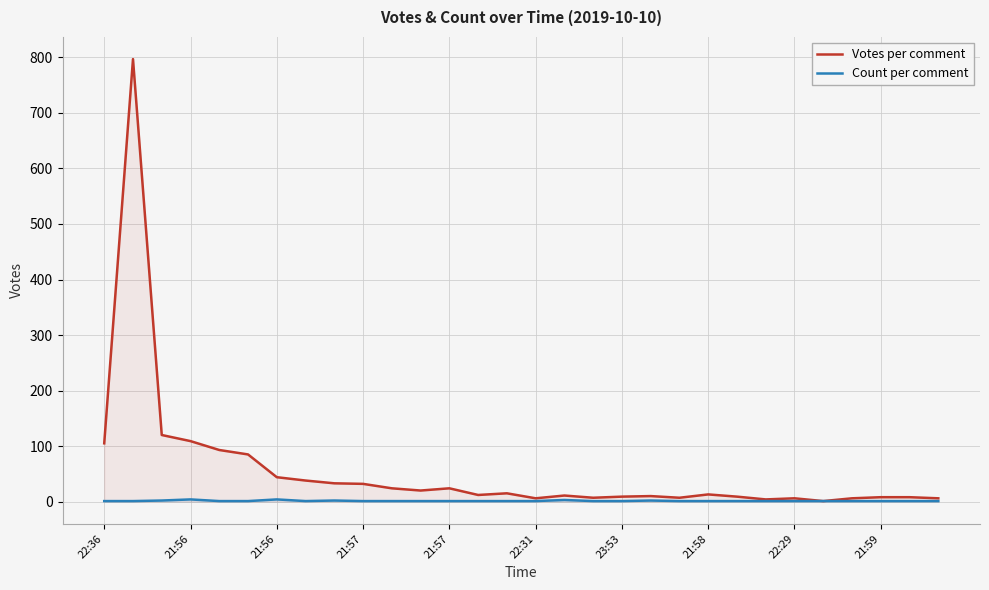

True or false: Count per comment has more than 2 interior local peaks.

True